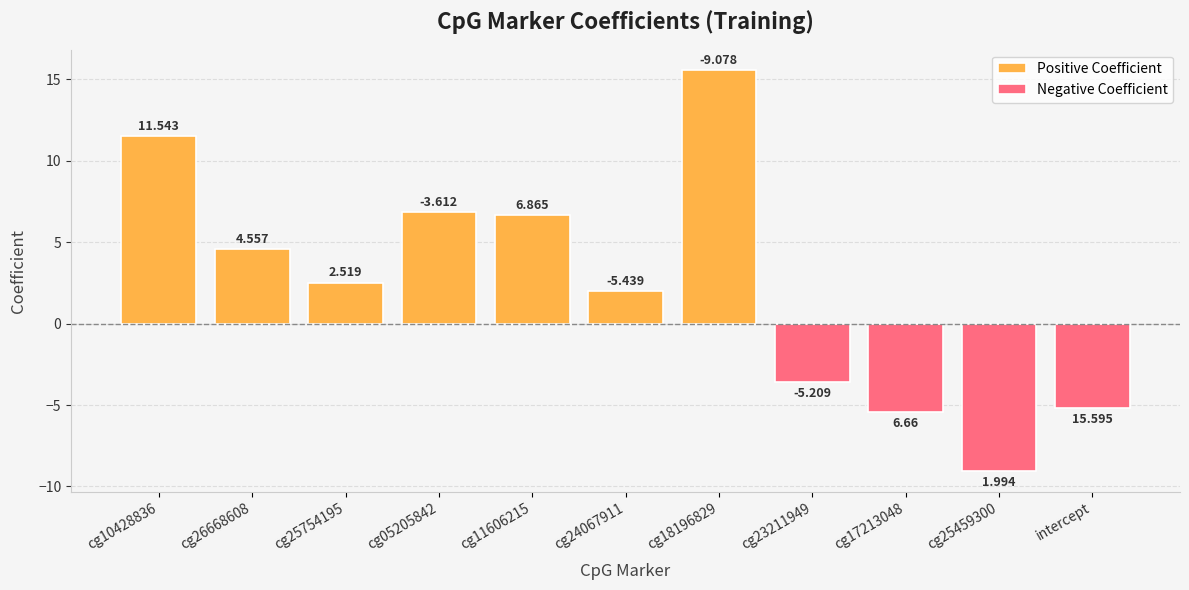

The chart shows a value of -6.0 at cg05205842. True or false?

False